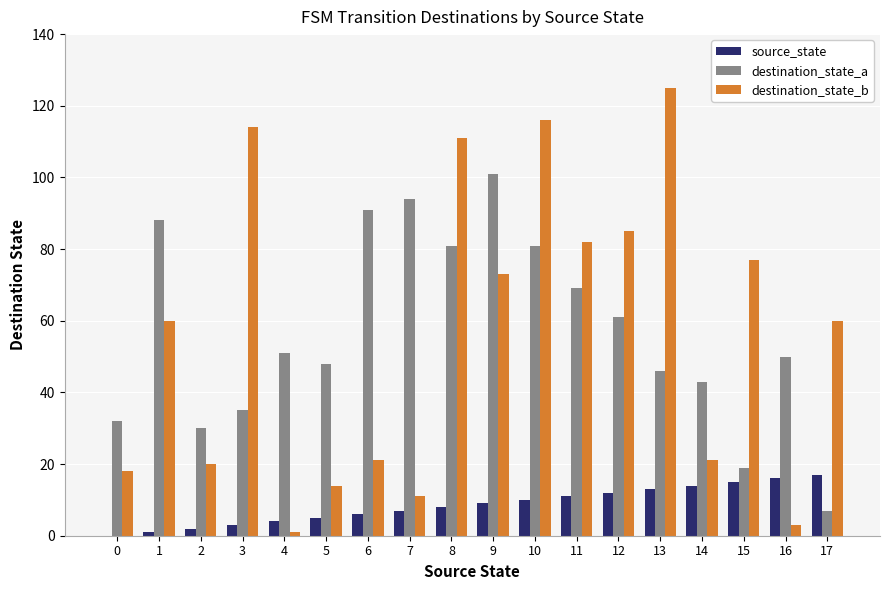

Reading left to right, list all the values displayed in this chart.

source_state: 0	1	2	3	4	5	6	7	8	9	10	11	12	13	14	15	16	17
destination_state_a: 32	88	30	35	51	48	91	94	81	101	81	69	61	46	43	19	50	7
destination_state_b: 18	60	20	114	1	14	21	11	111	73	116	82	85	125	21	77	3	60